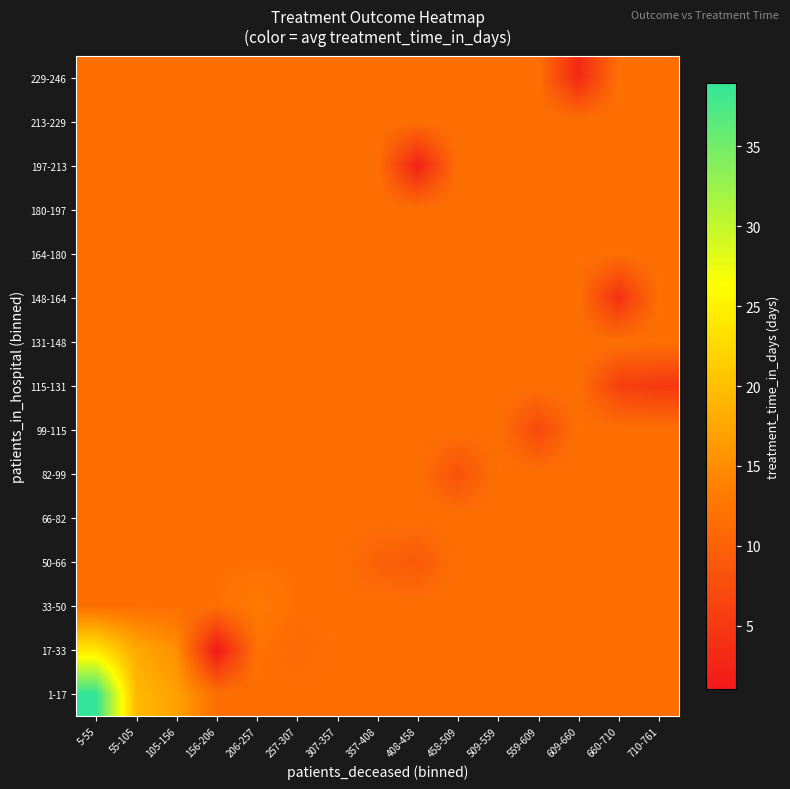

At 156-206, list the series in order from smallest to largest.

17-33, 1-17, 33-50, 50-66, 66-82, 82-99, 99-115, 115-131, 131-148, 148-164, 164-180, 180-197, 197-213, 213-229, 229-246